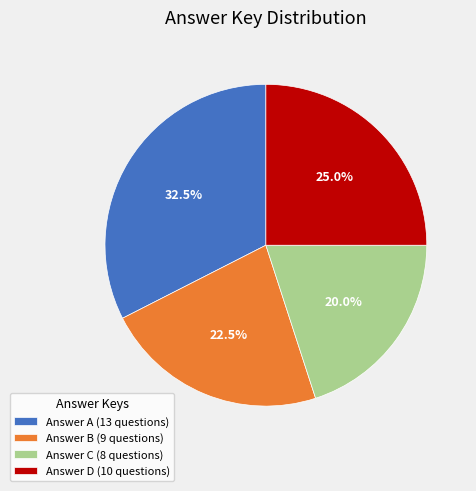

How many segments does this pie chart have?

4